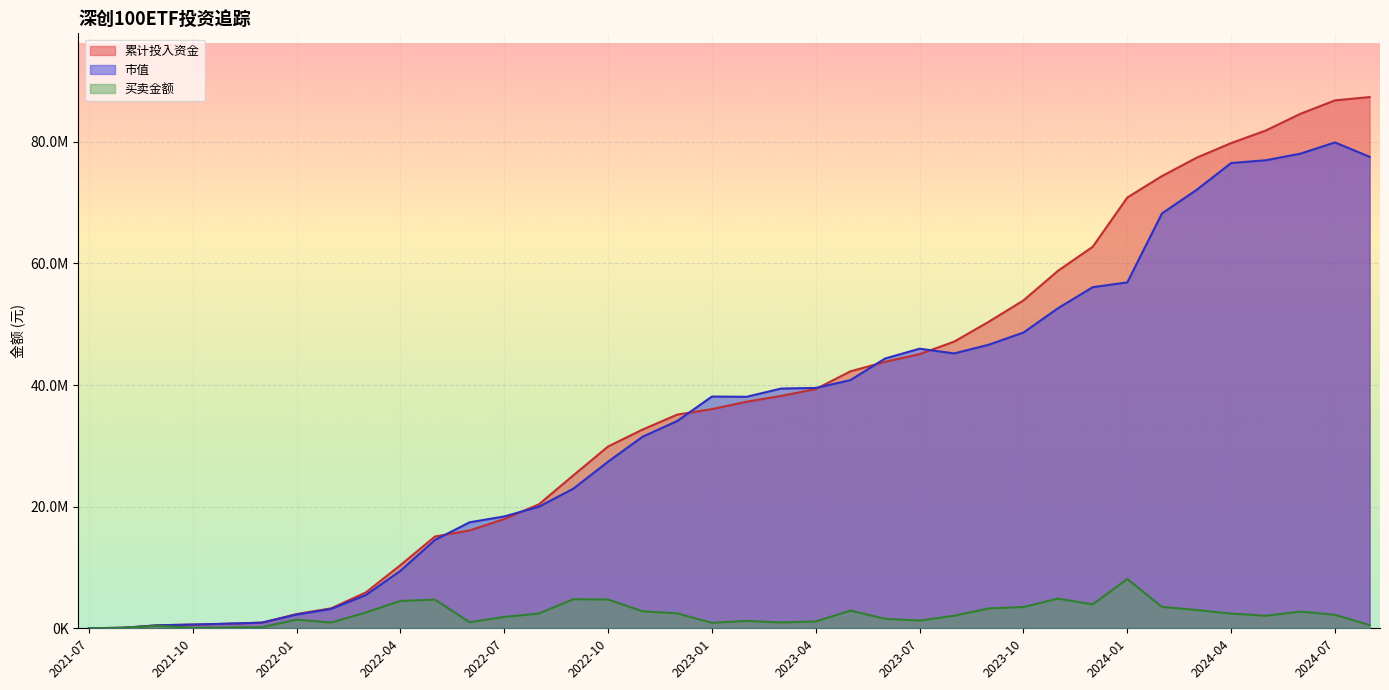

At which label does 市值 first exceed 38112117?

2023-01